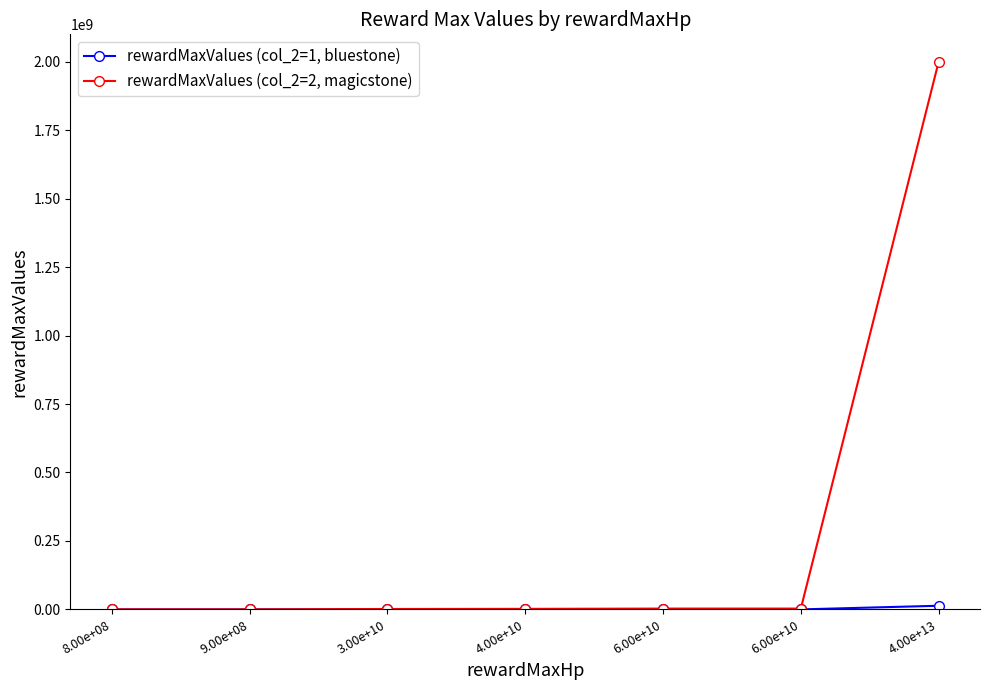

Where is rewardMaxValues (col_2=1, bluestone) nearest to the value 6666667?

6.00e+10